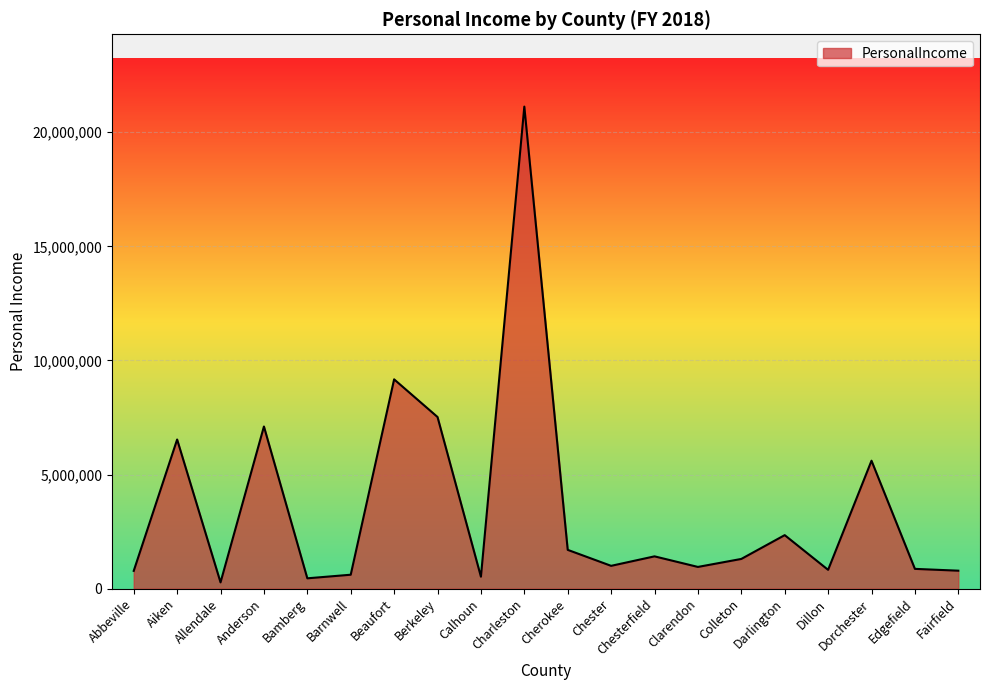

What value does the data have at Dillon, to the nearest 50?

825350